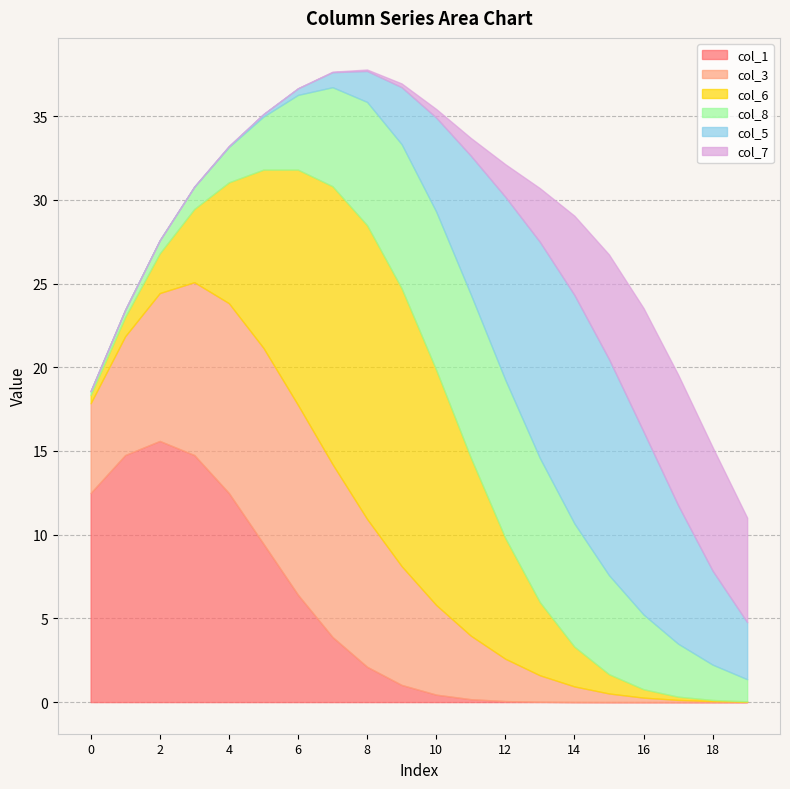

How many series are shown in this chart?

6